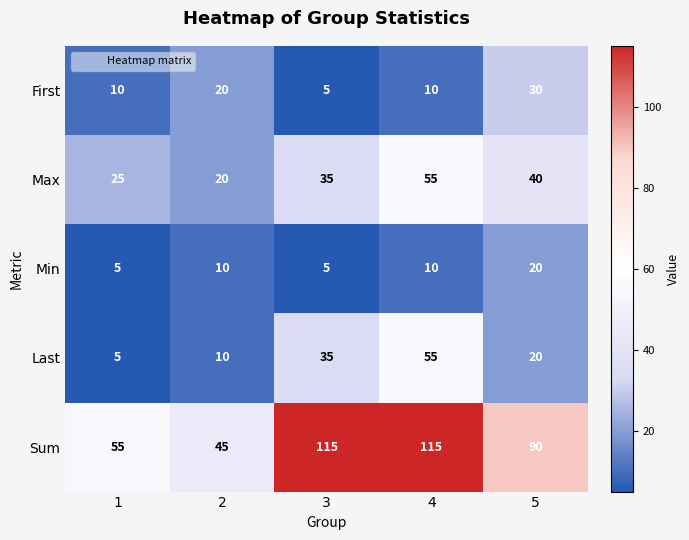

At which category is the sum across all series the highest?

4